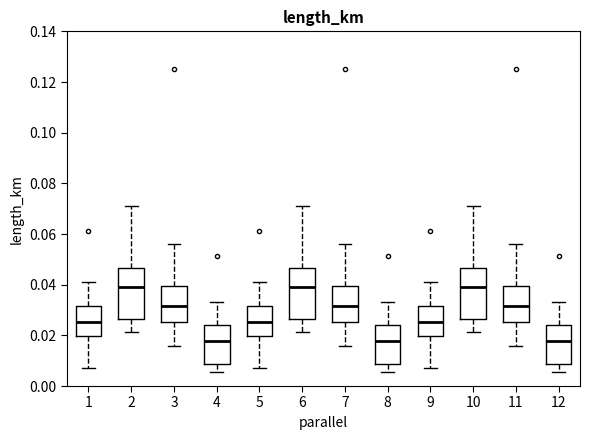

Where is the upper edge of the box at x = 7 on the y-axis? The values are not printed on the chart, so give them approximately, as read against the axis.

0.040